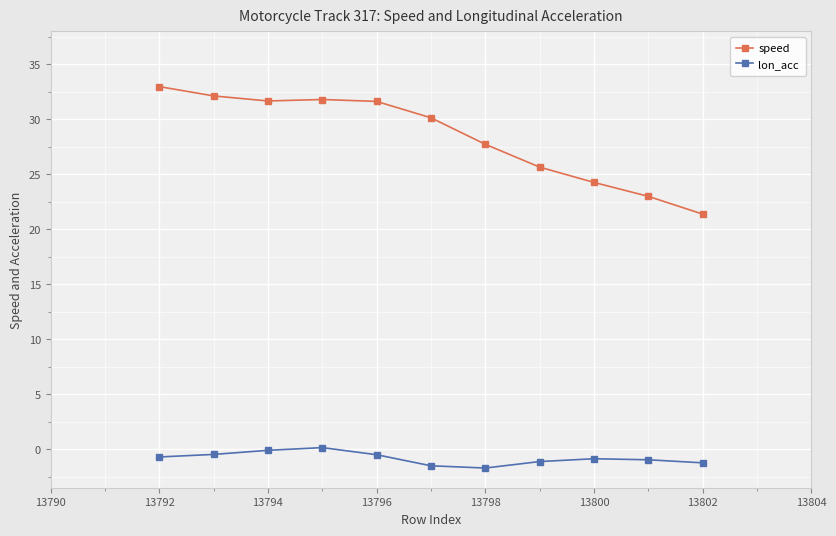

What is the average value of the speed series?

28.4